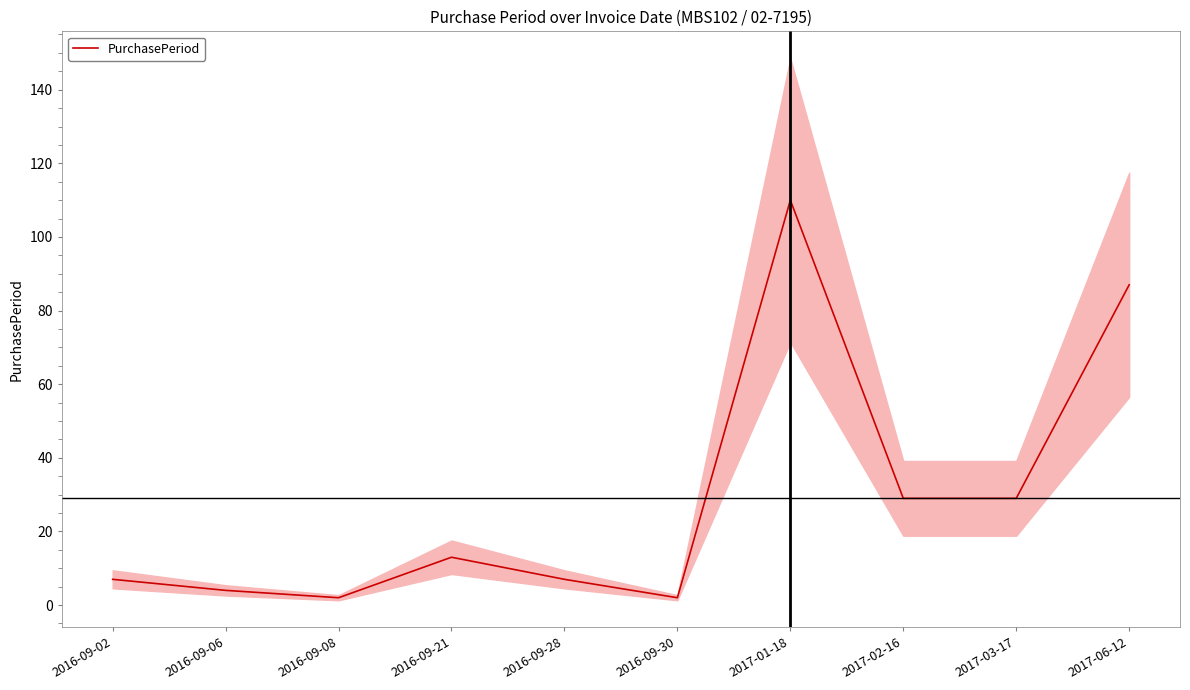

List the labels in order of value, smallest first.

2016-09-08, 2016-09-30, 2016-09-06, 2016-09-02, 2016-09-28, 2016-09-21, 2017-02-16, 2017-03-17, 2017-06-12, 2017-01-18